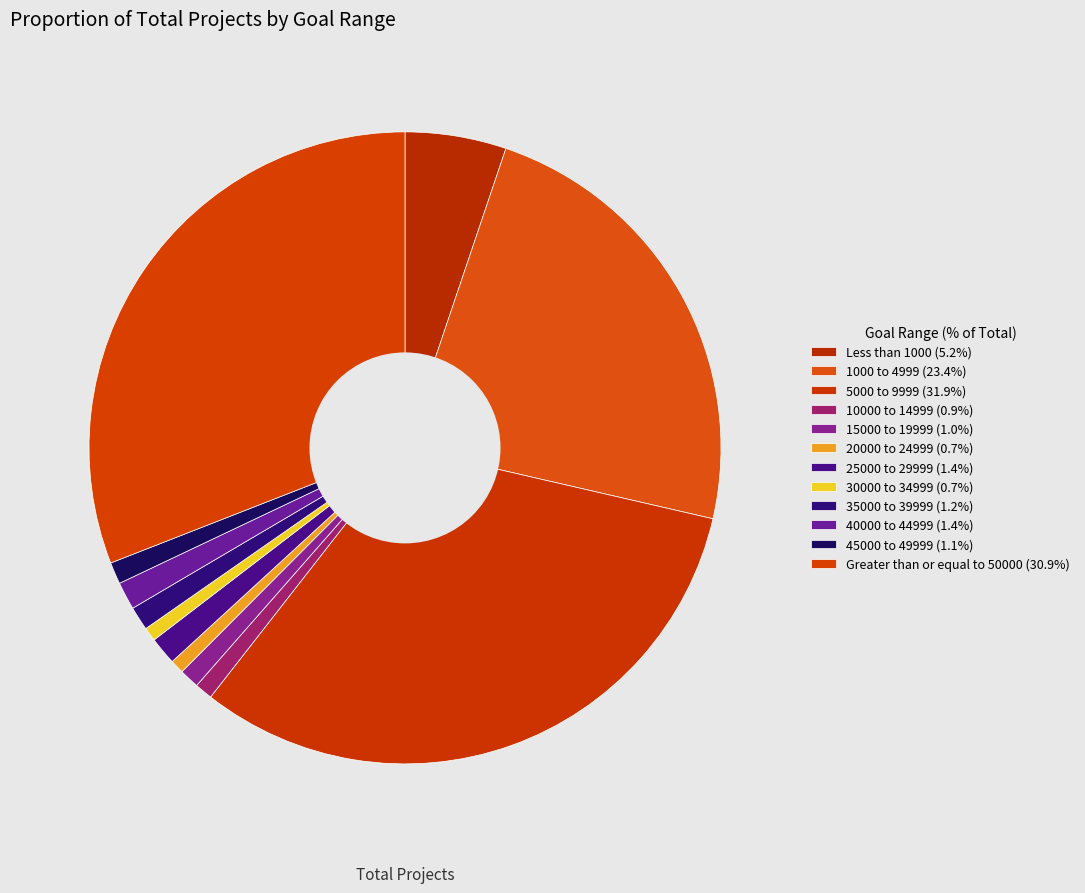

How many segments does this pie chart have?

12